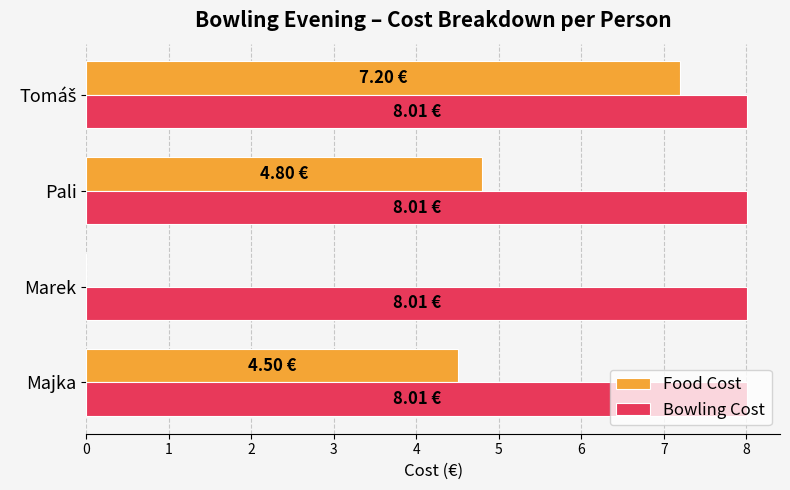

What is the sum of all Food Cost values?

16.5